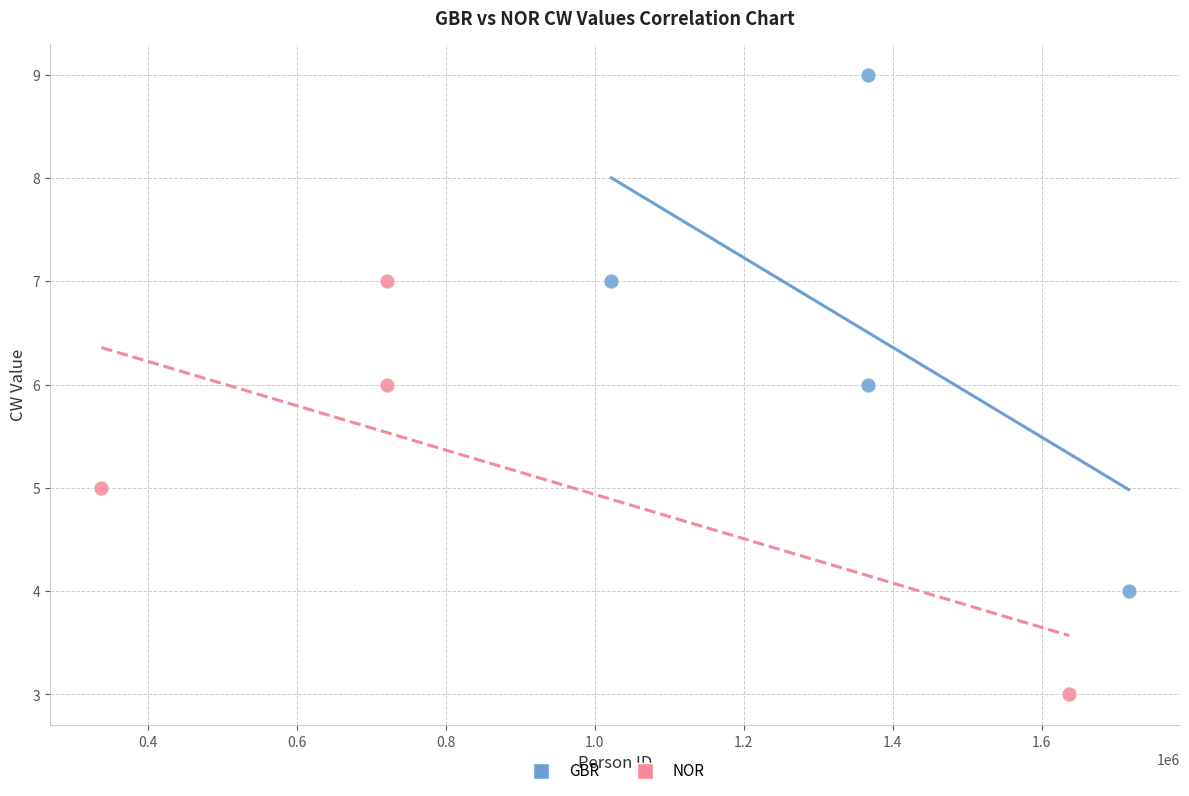

Which series contains the highest Y value?

GBR